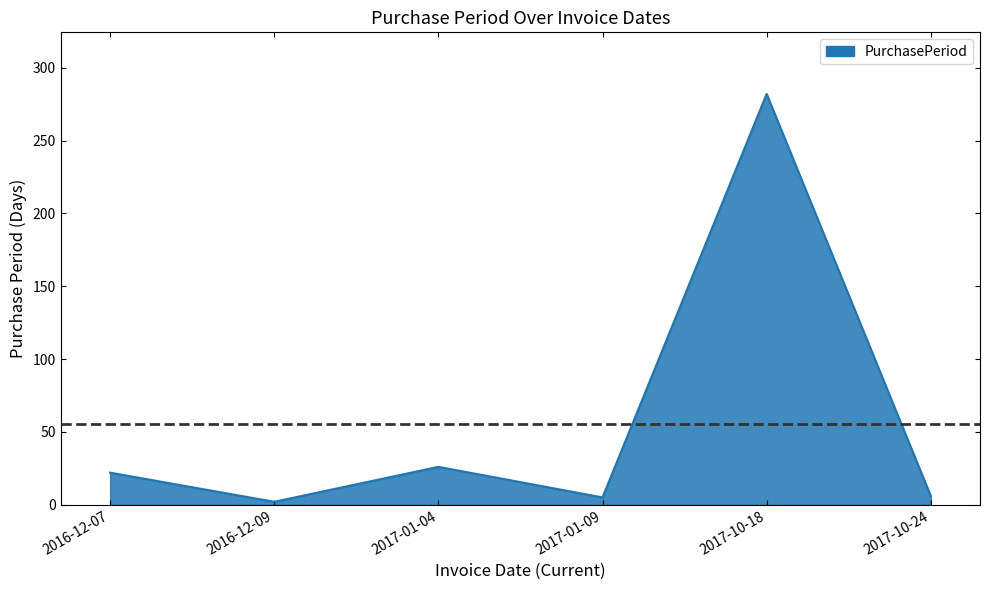

Which label corresponds to the largest value in the chart?

2017-10-18